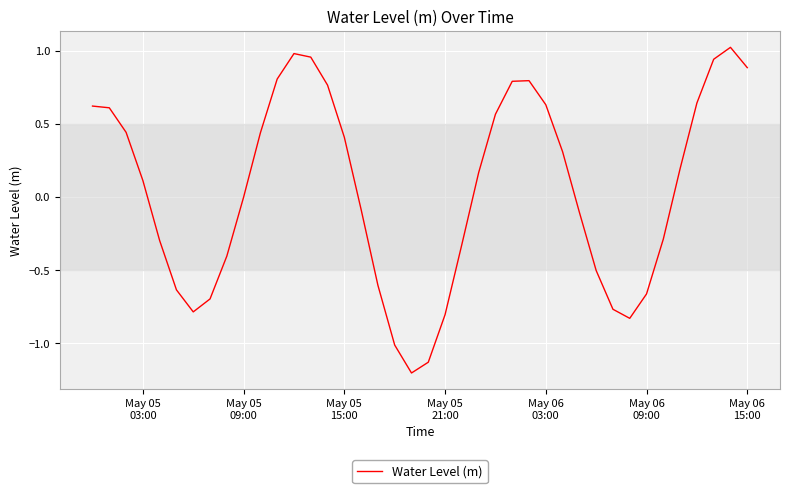

What is the difference between the maximum and minimum values?

2.2